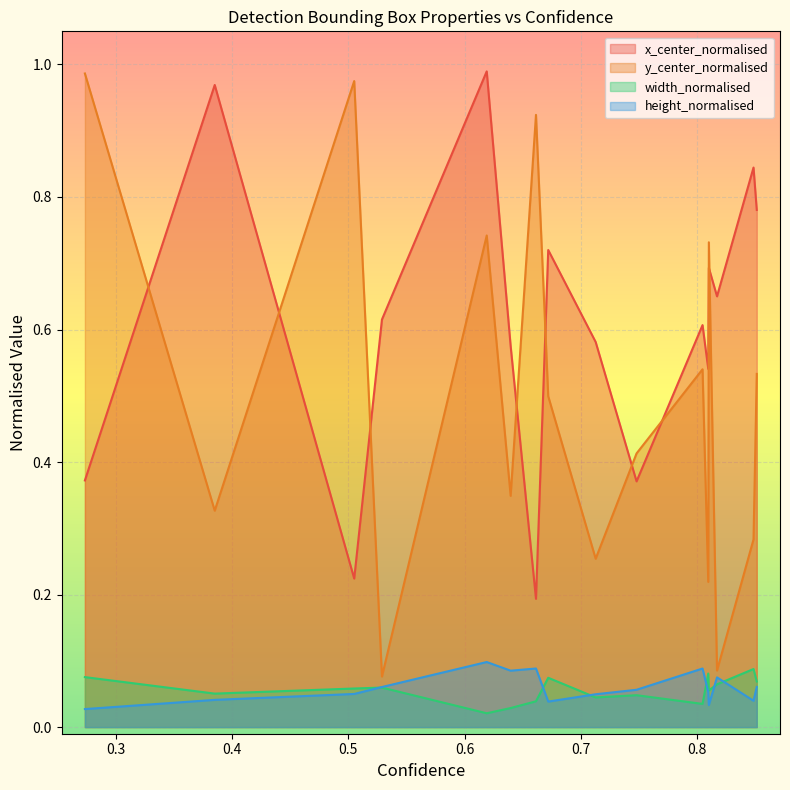

At how many categories does at least one series exceed 0?

16